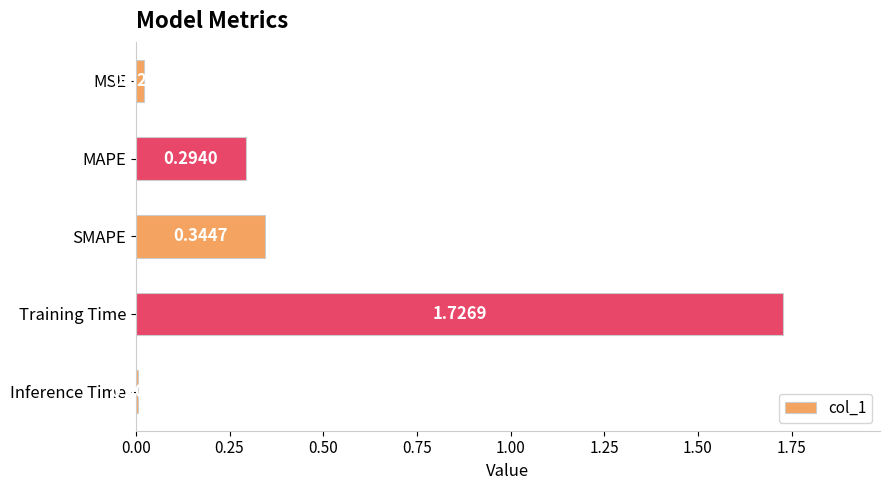

Which label corresponds to the smallest value in the chart?

Inference Time